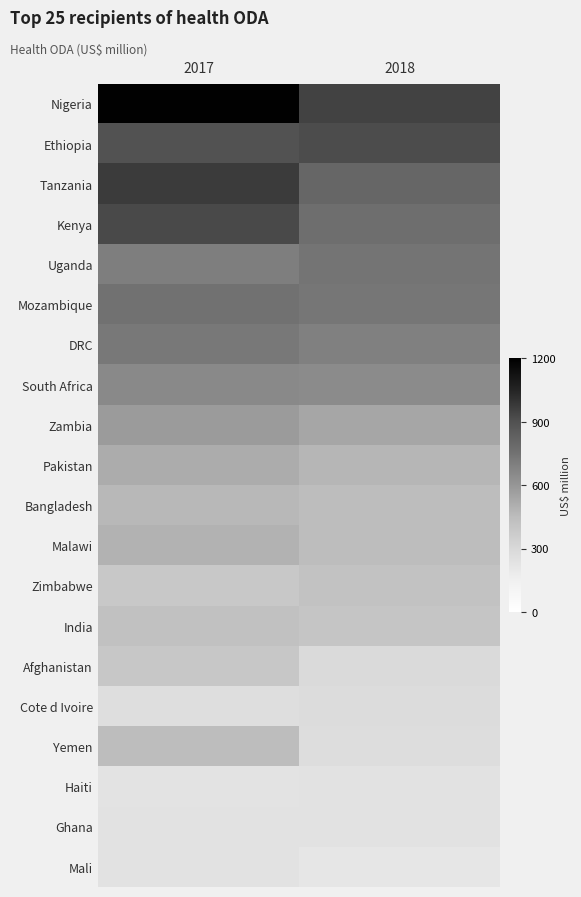

At 2018, list the series in order from largest to smallest.

Nigeria, Ethiopia, Tanzania, Kenya, Uganda, Mozambique, DRC, South Africa, Zambia, Pakistan, Bangladesh, Malawi, Zimbabwe, India, Afghanistan, Cote d Ivoire, Yemen, Haiti, Ghana, Mali